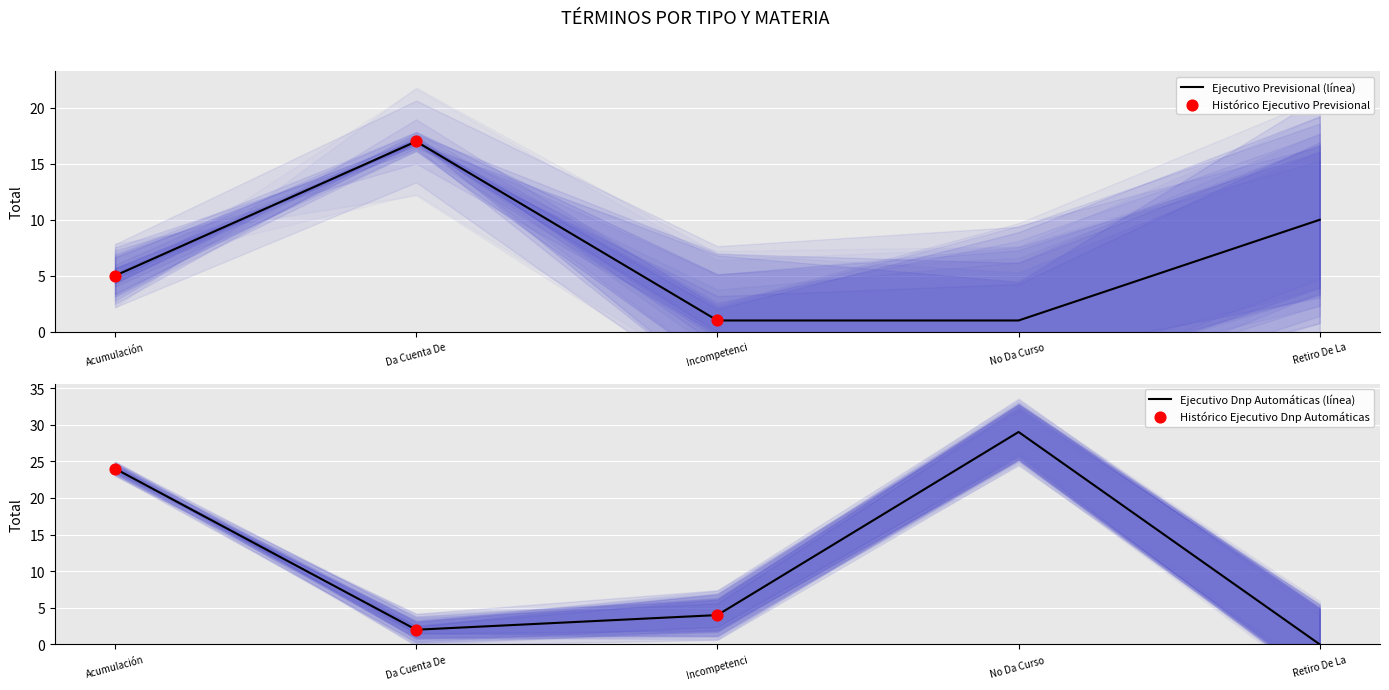

The value of Ejecutivo Previsional (línea) at Da Cuenta De is 17. True or false?

True